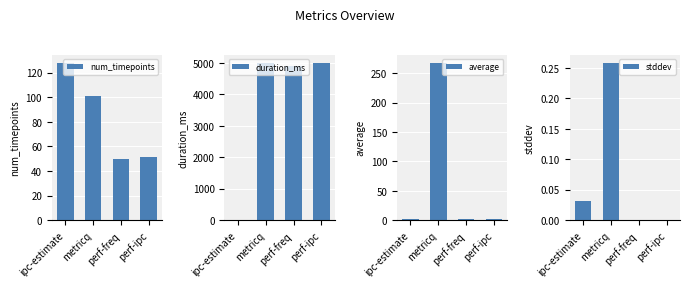

What is the difference between the maximum and minimum values in the num_timepoints series?

78